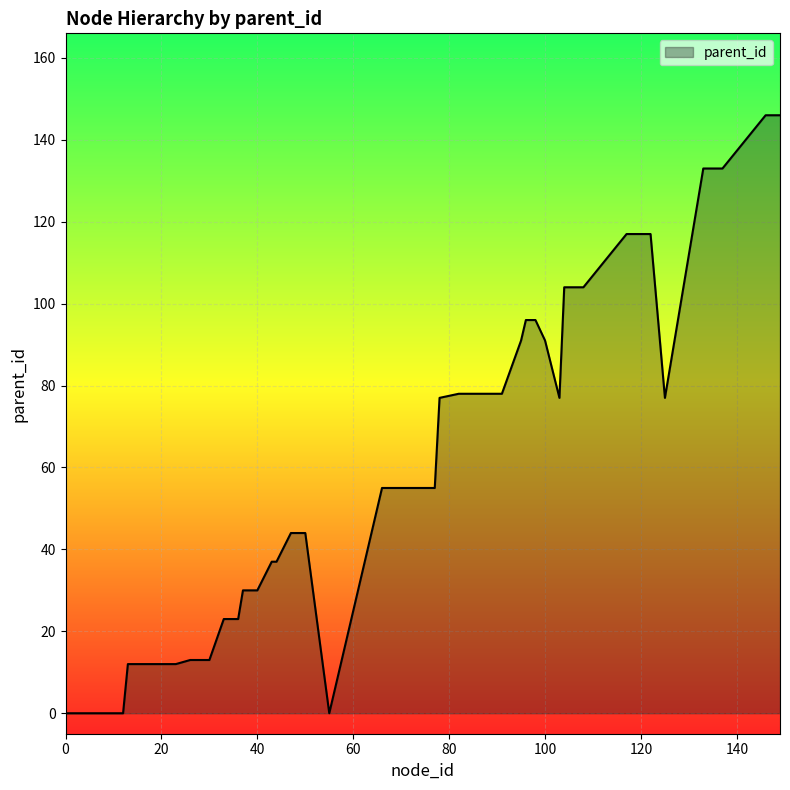

What is the difference between the maximum and minimum values?

146